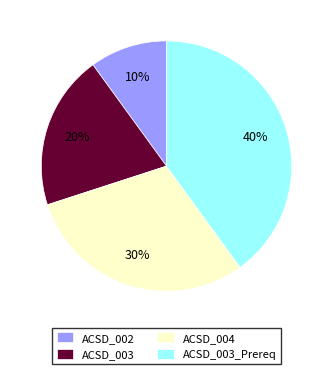

To the nearest percent, what percentage of the pie is ACSD_003?

20%